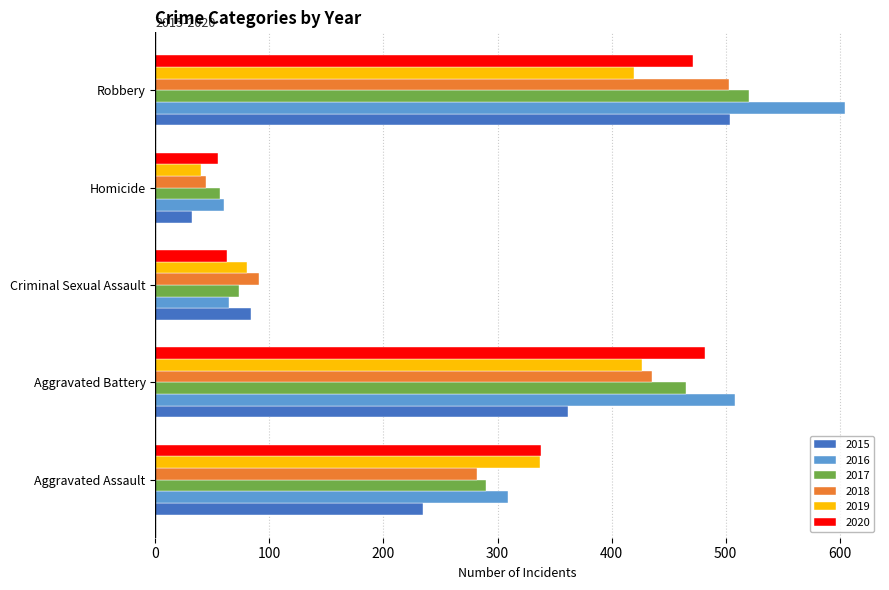

At how many categories does at least one series exceed 277?

3